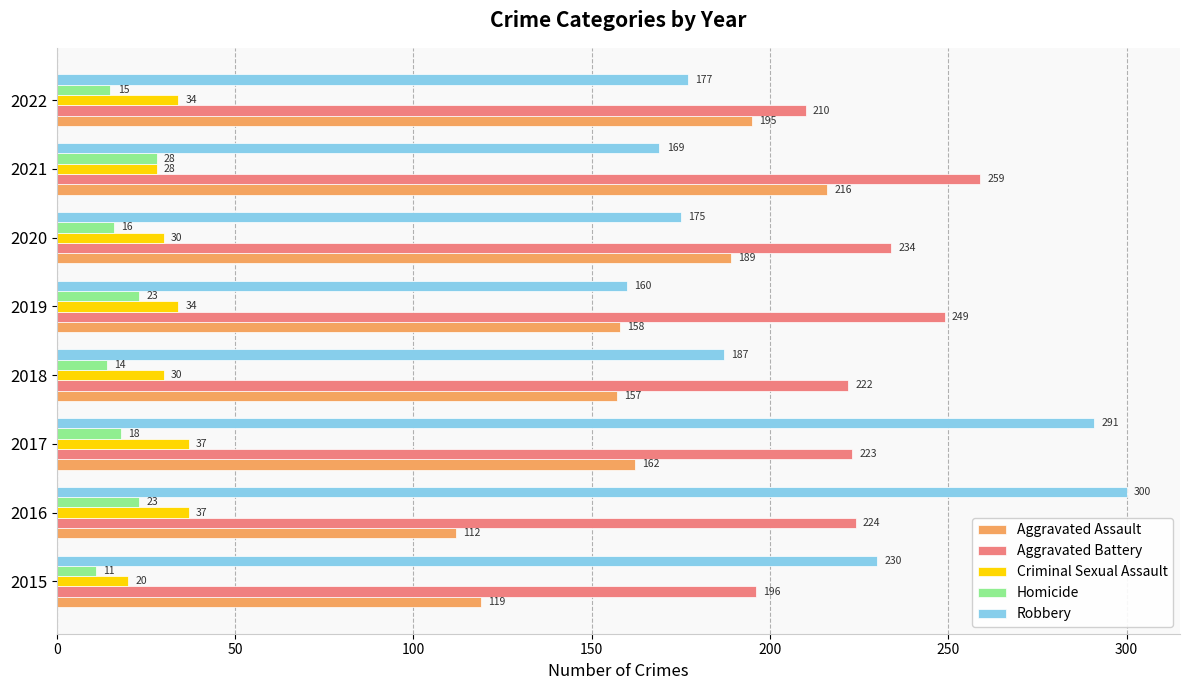

At which label is Criminal Sexual Assault closest to 28?

2021